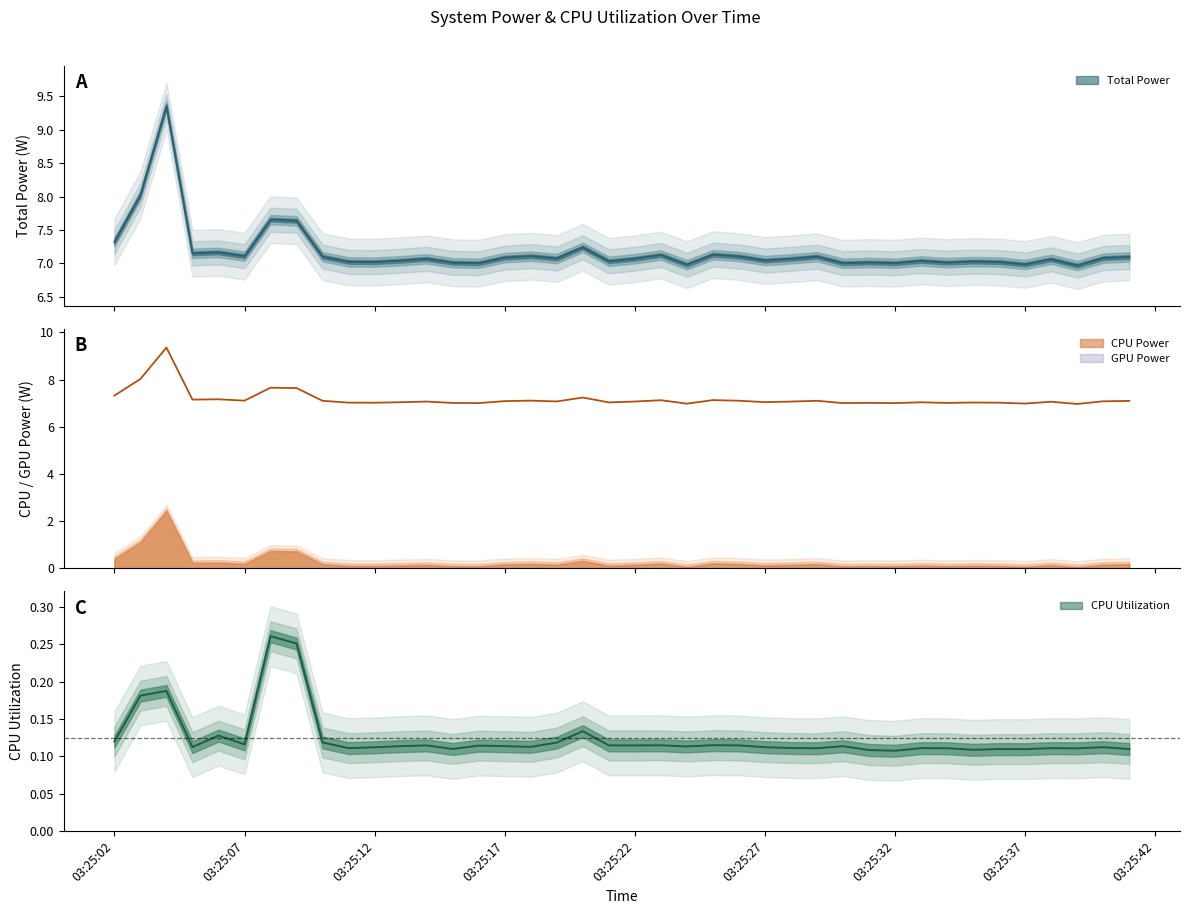

True or false: CPU Power and CPU Utilization cross at least once.

False